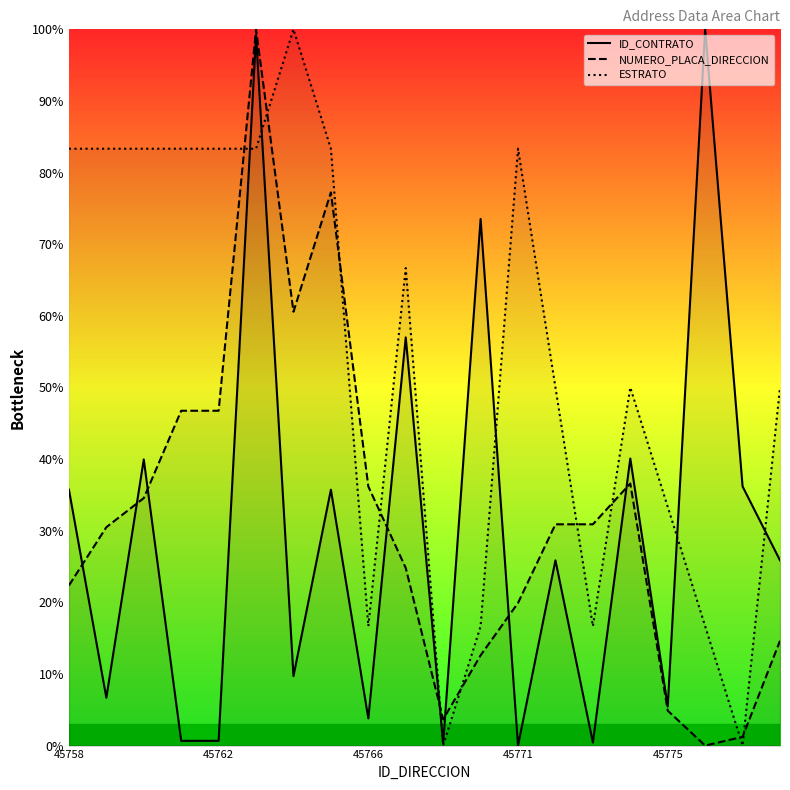

How many categories are shown in the chart?

20